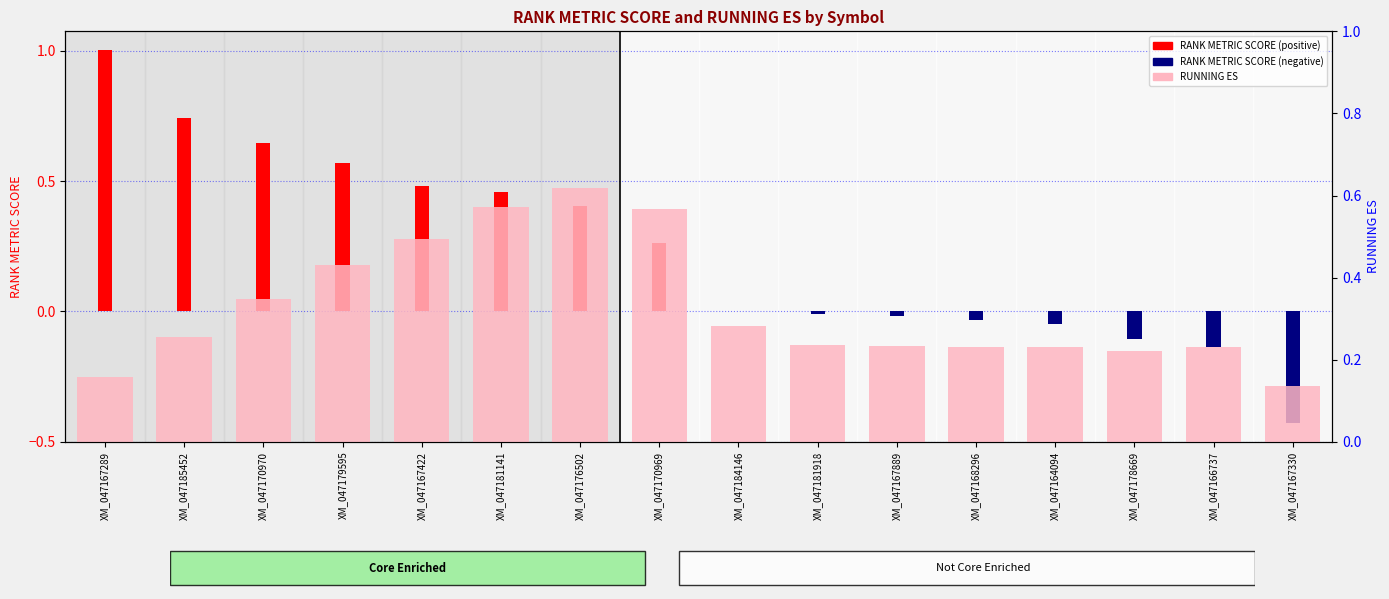

Are the bars horizontal?

No